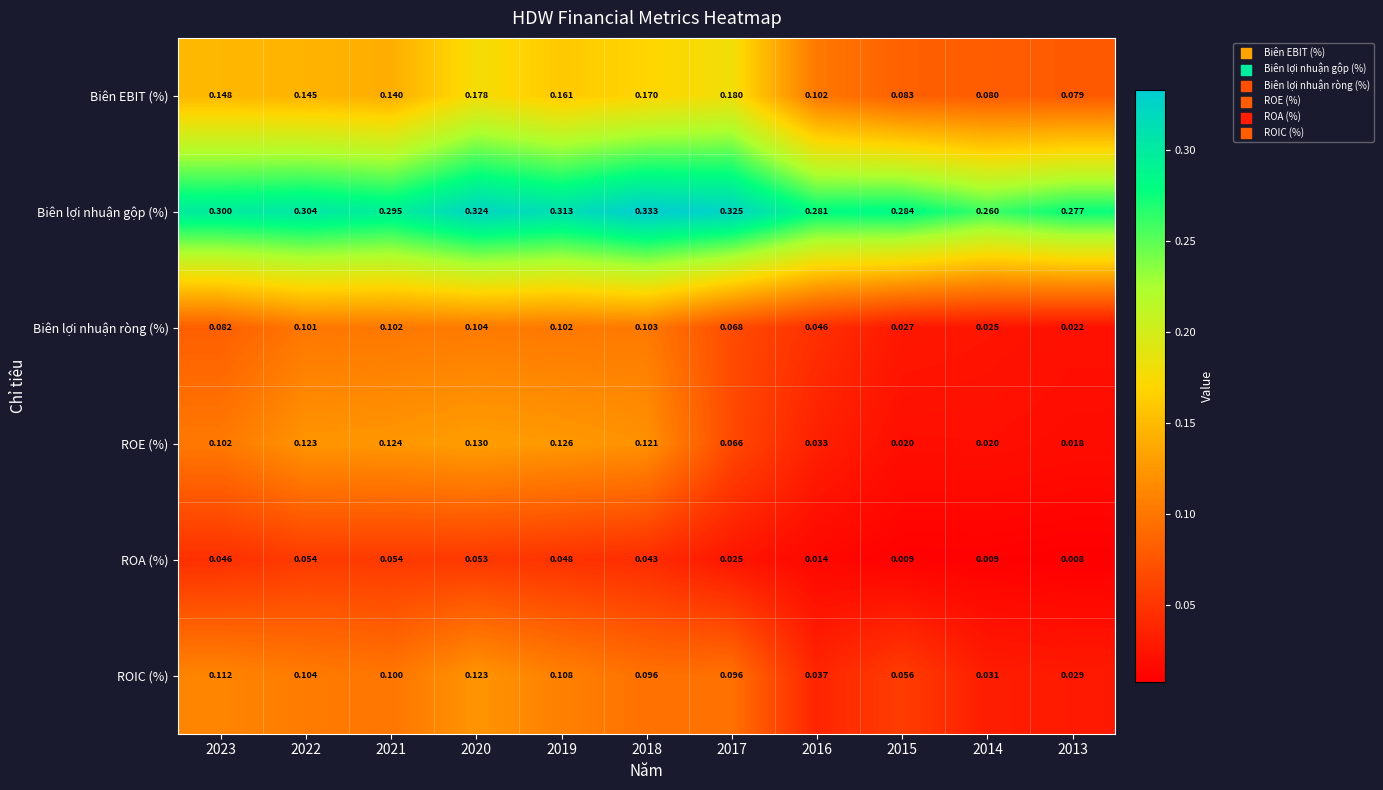

Is the value of ROA (%) at 2016 greater than the value of Biên lợi nhuận ròng (%) at 2018?

No